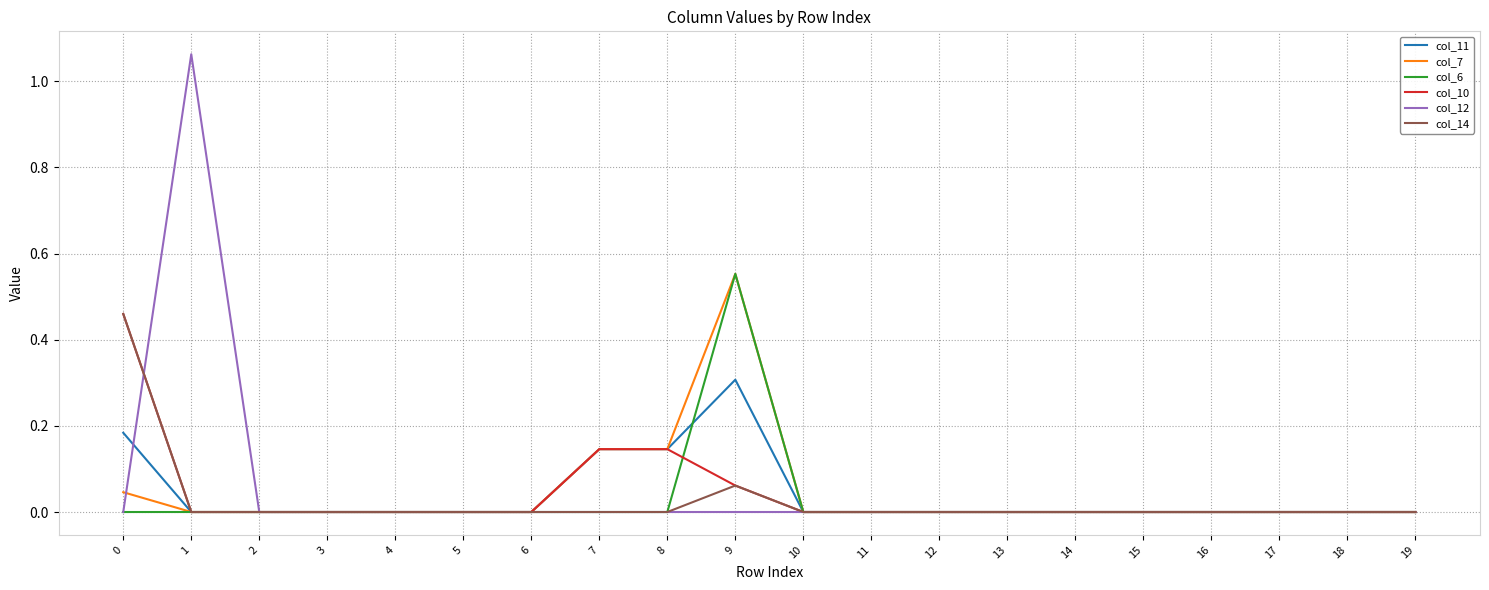

At which category is the sum across all series the highest?

9